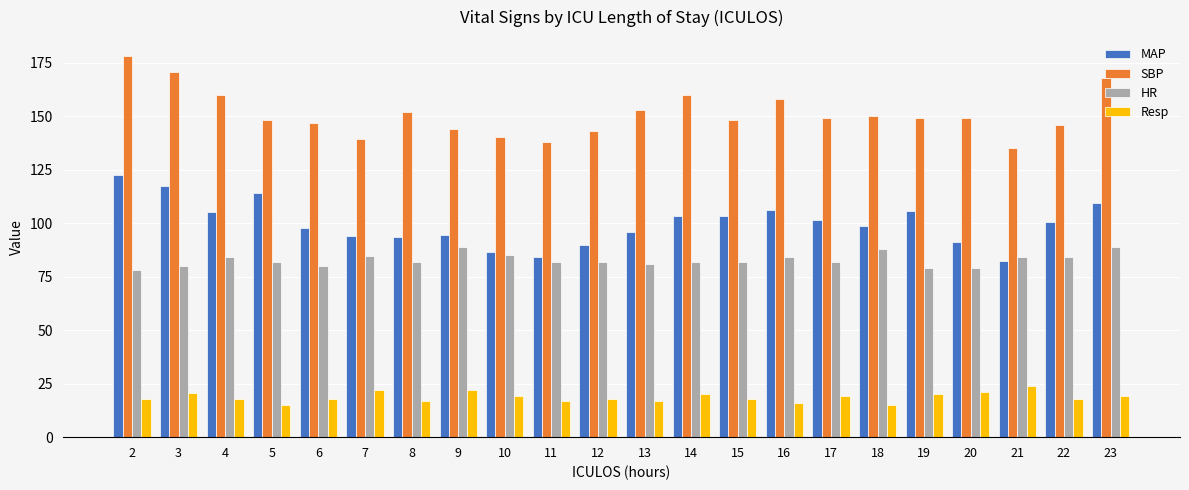

What is the maximum value for HR?

89.0